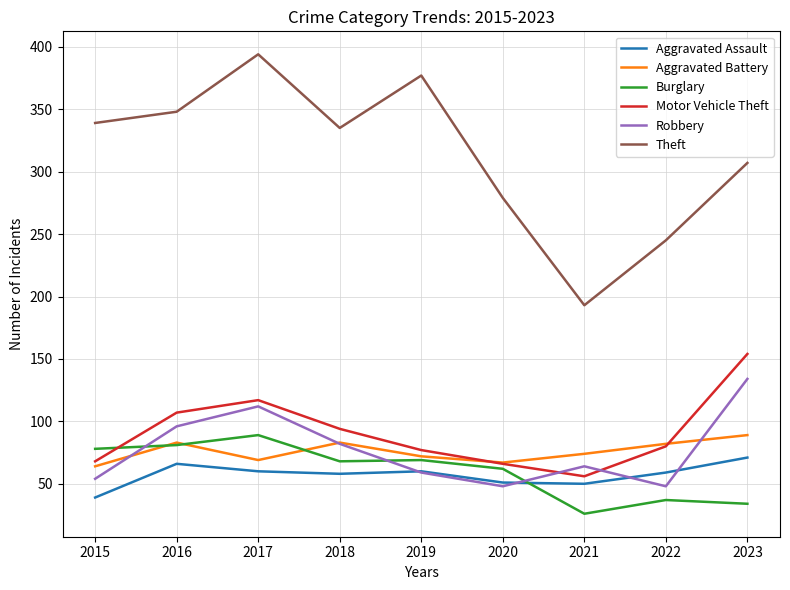

Where is Theft nearest to the value 293?

2020